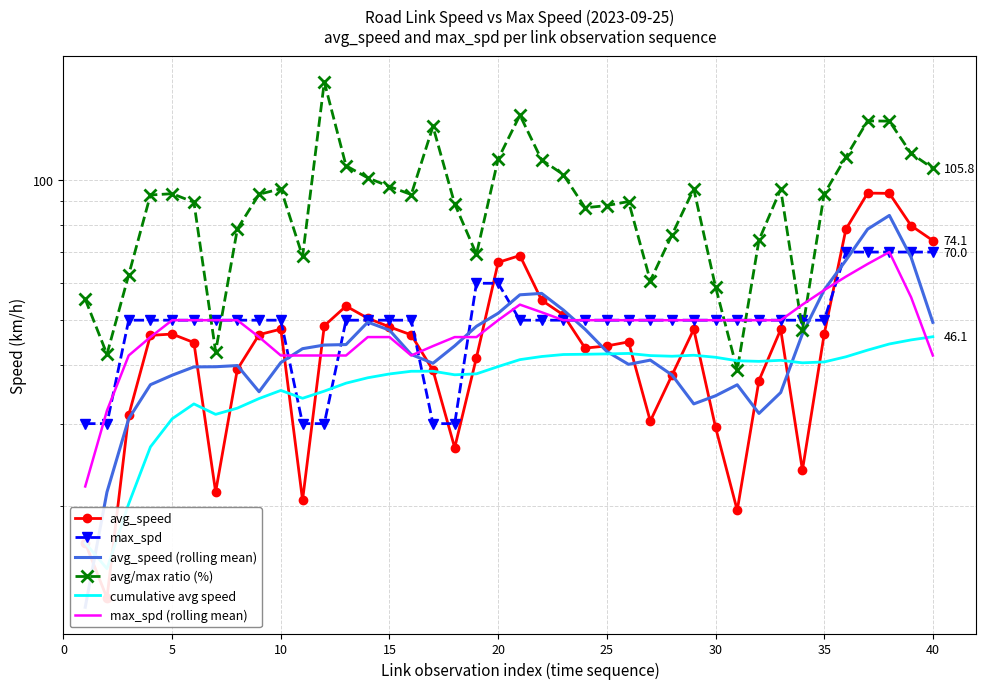

Where is max_spd nearest to the value 50?

10